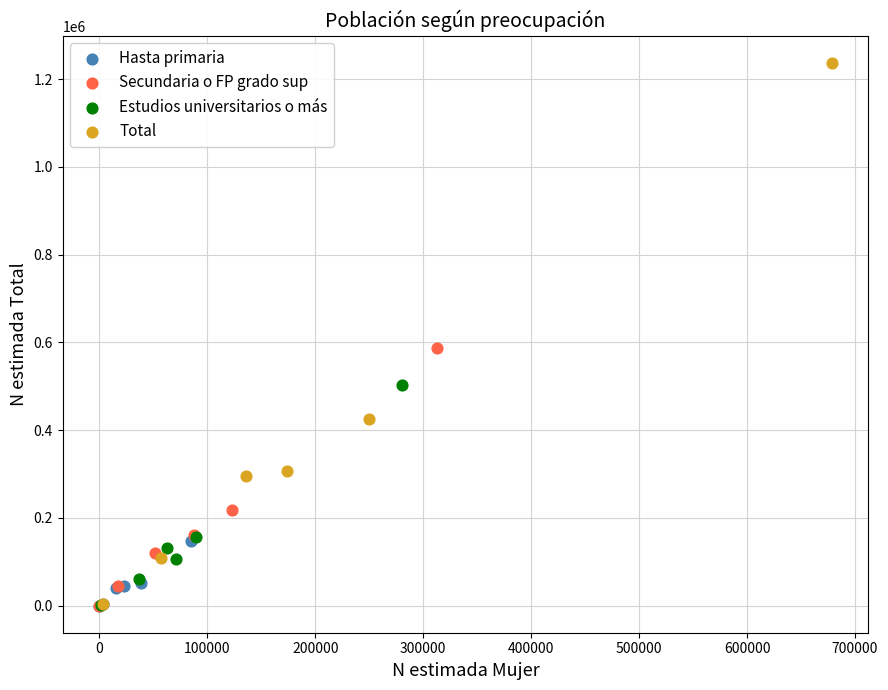

Which series reaches the maximum Y coordinate?

Total